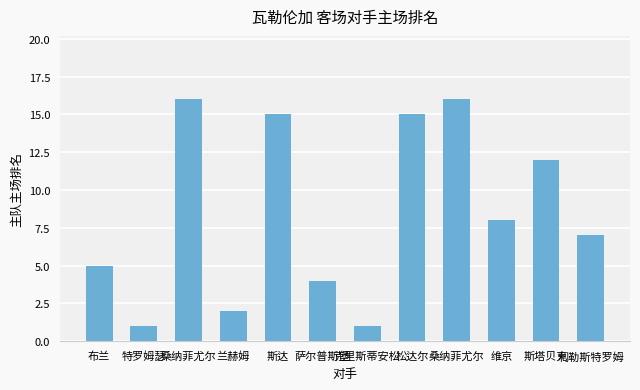

Where is the data nearest to the value 8?

维京